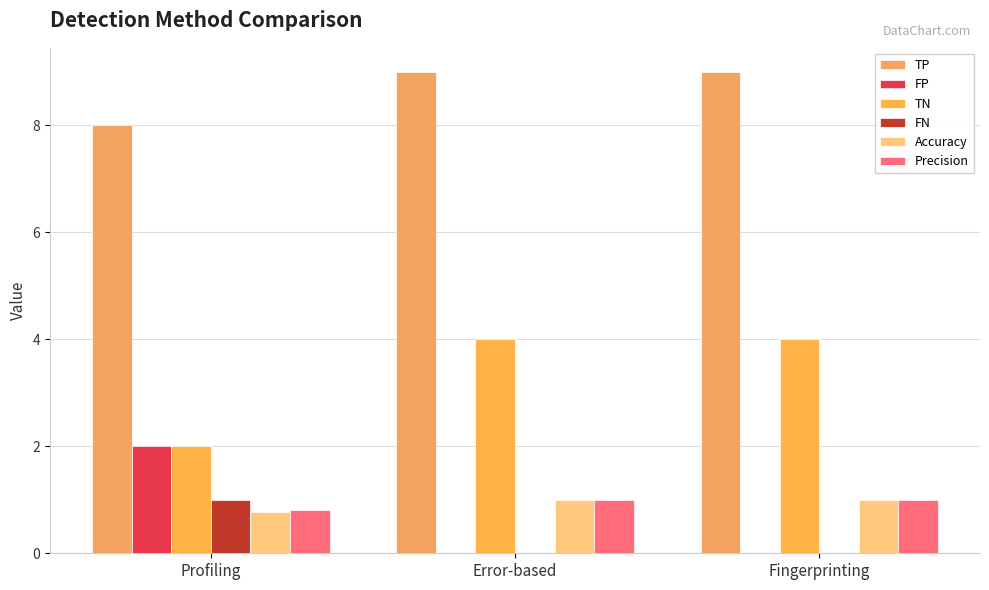

What is the total value across all series at Profiling?

14.6